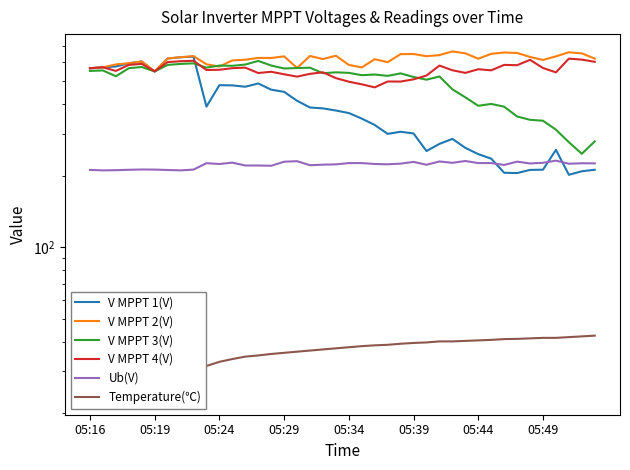

What are all the series names shown in the legend?

V MPPT 1(V), V MPPT 2(V), V MPPT 3(V), V MPPT 4(V), Ub(V), Temperature(℃)